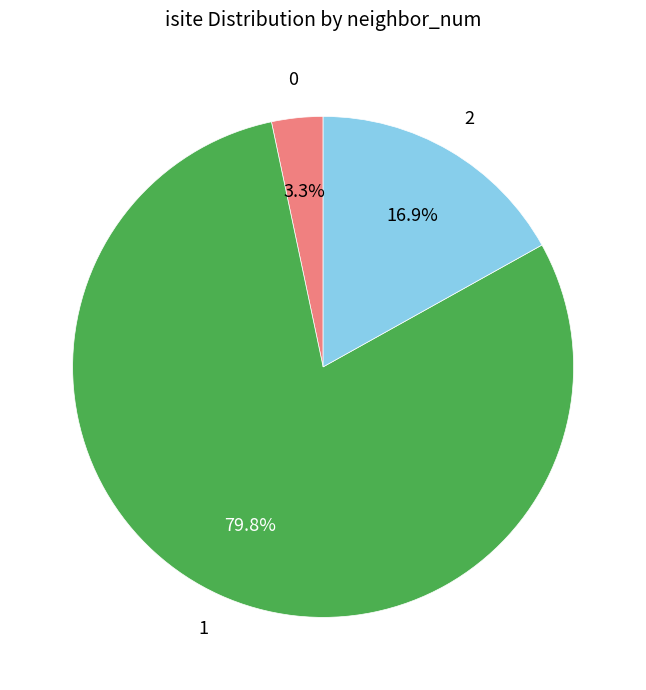

Is there a majority slice in this chart?

Yes